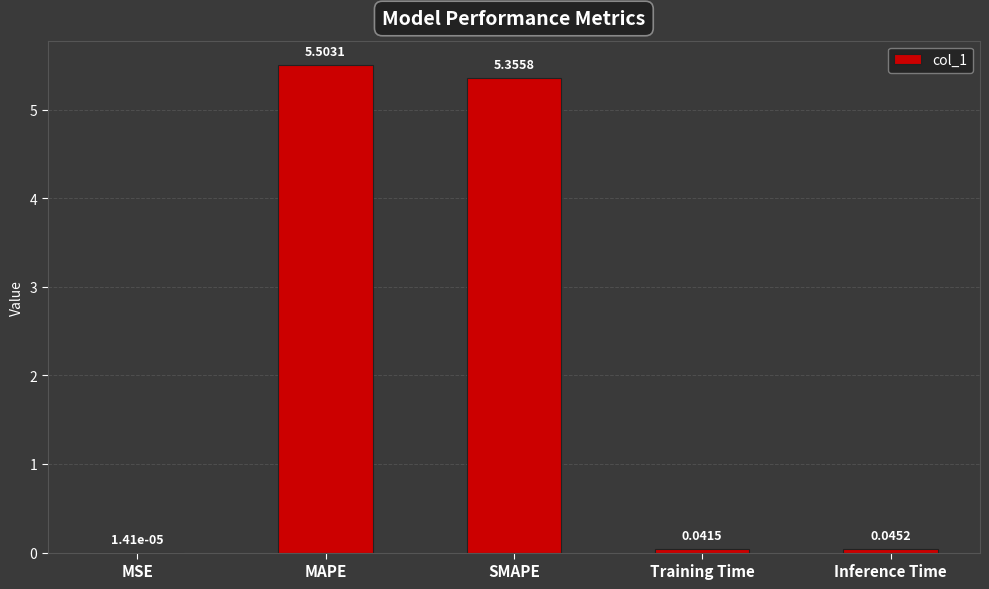

What is the sum of all values?

10.9